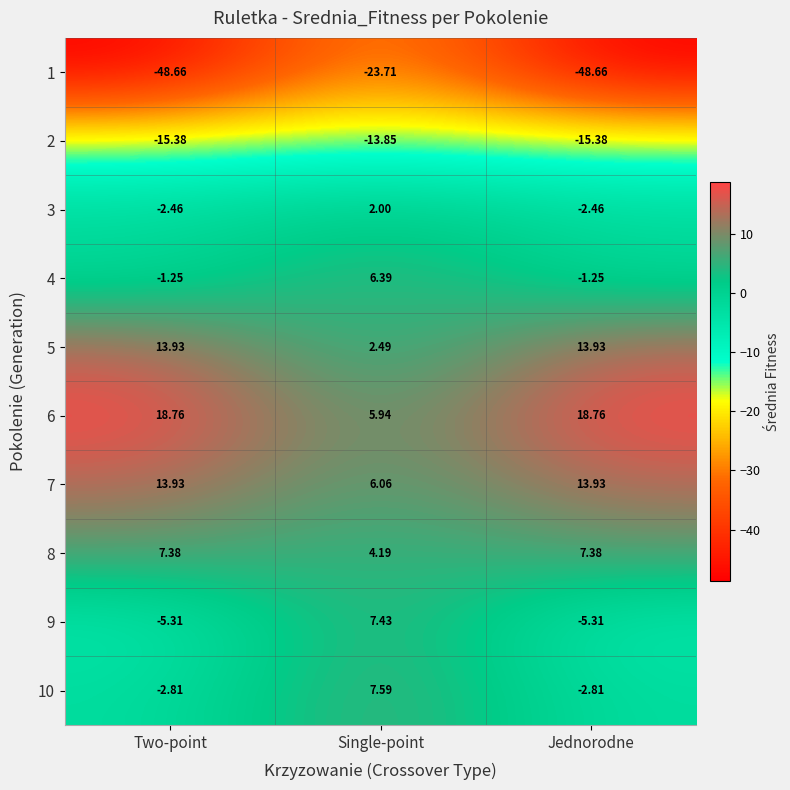

Where does the 3 series first go above -2?

Single-point